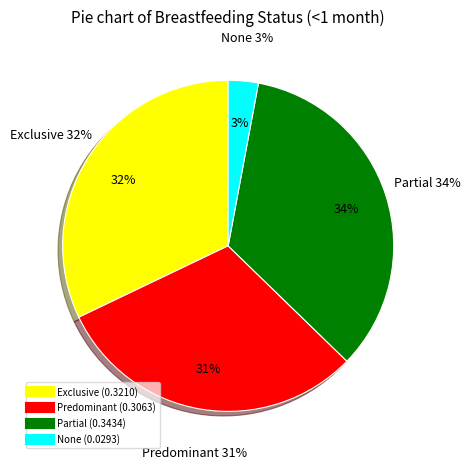

Rank the categories by value from lowest to highest.

None, Predominant, Exclusive, Partial